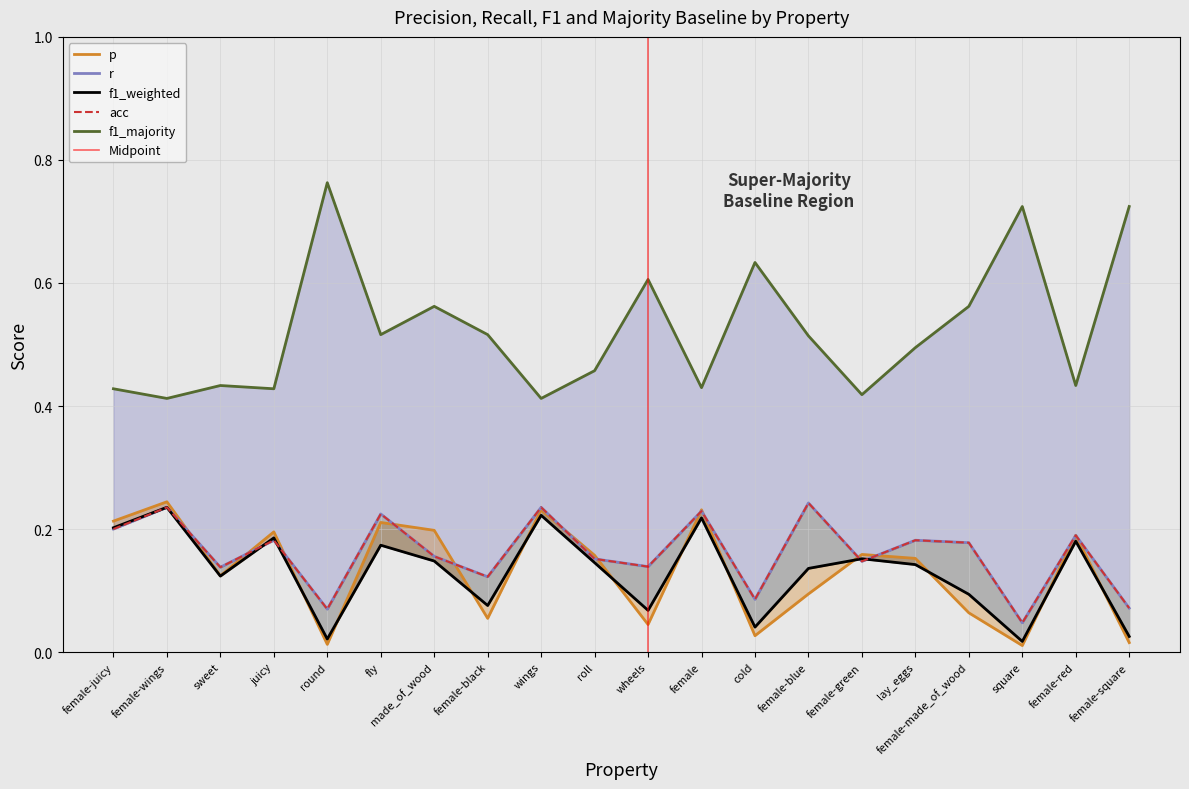

What position from the left is roll?

10